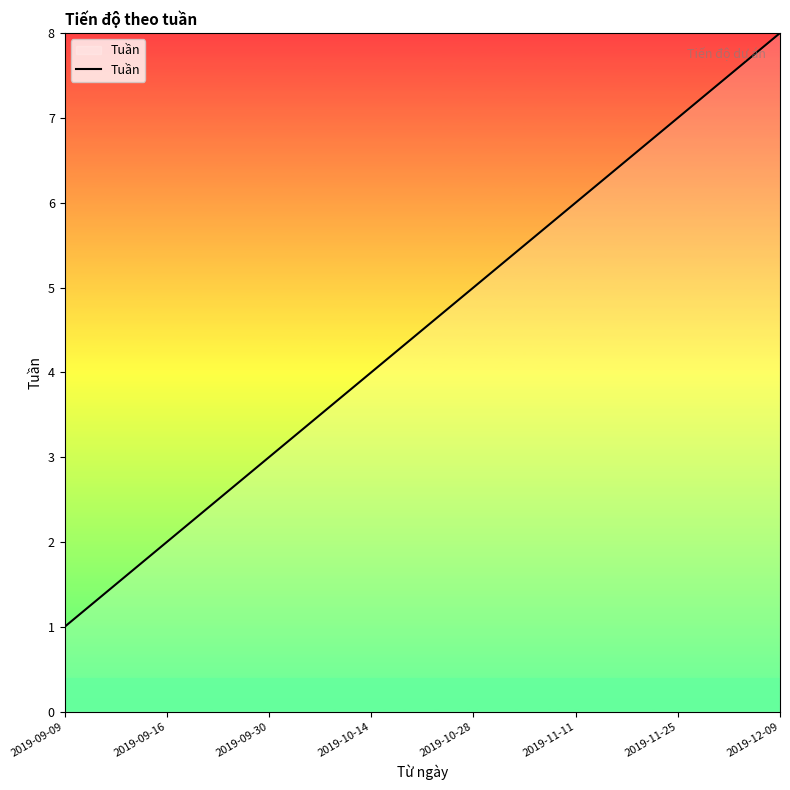

Count the number of categories in the chart.

8